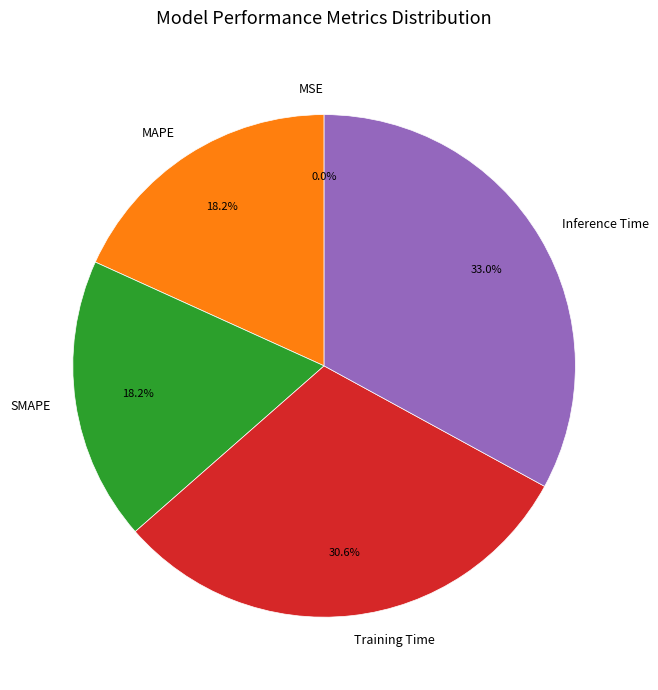

Which has a higher value, Training Time or SMAPE?

Training Time